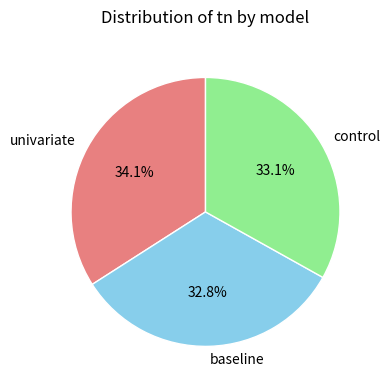

The baseline slice represents 23% of the pie. True or false?

False